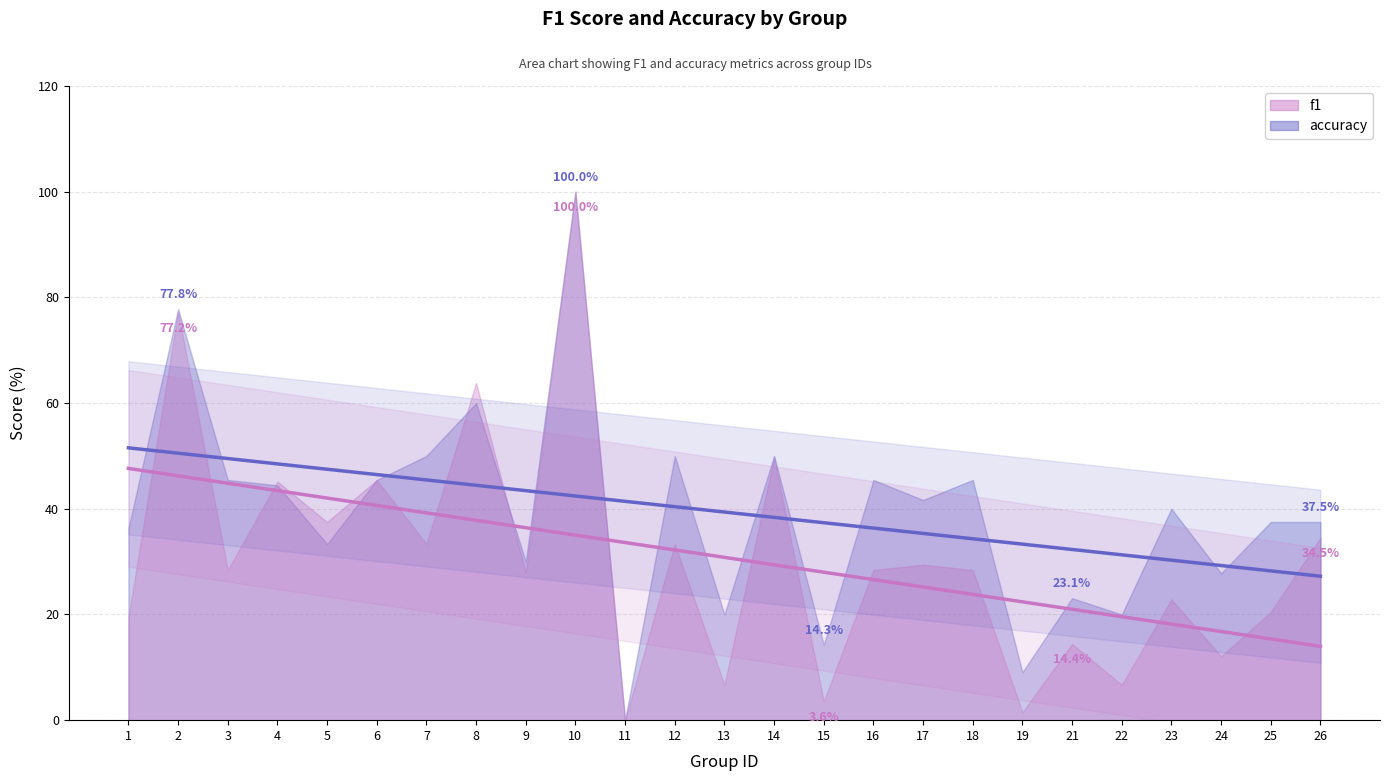

The f1 trend series shows 18.2 at 23. True or false?

True